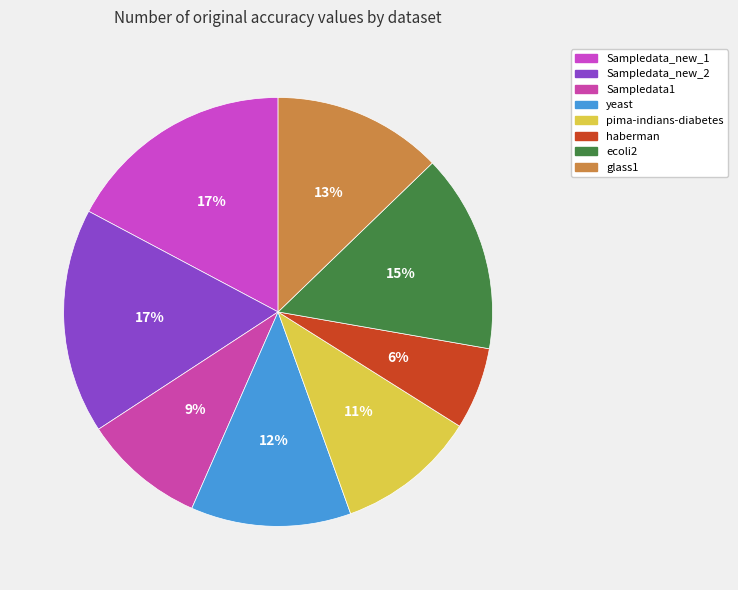

True or false: ecoli2 accounts for 4% of the total.

False